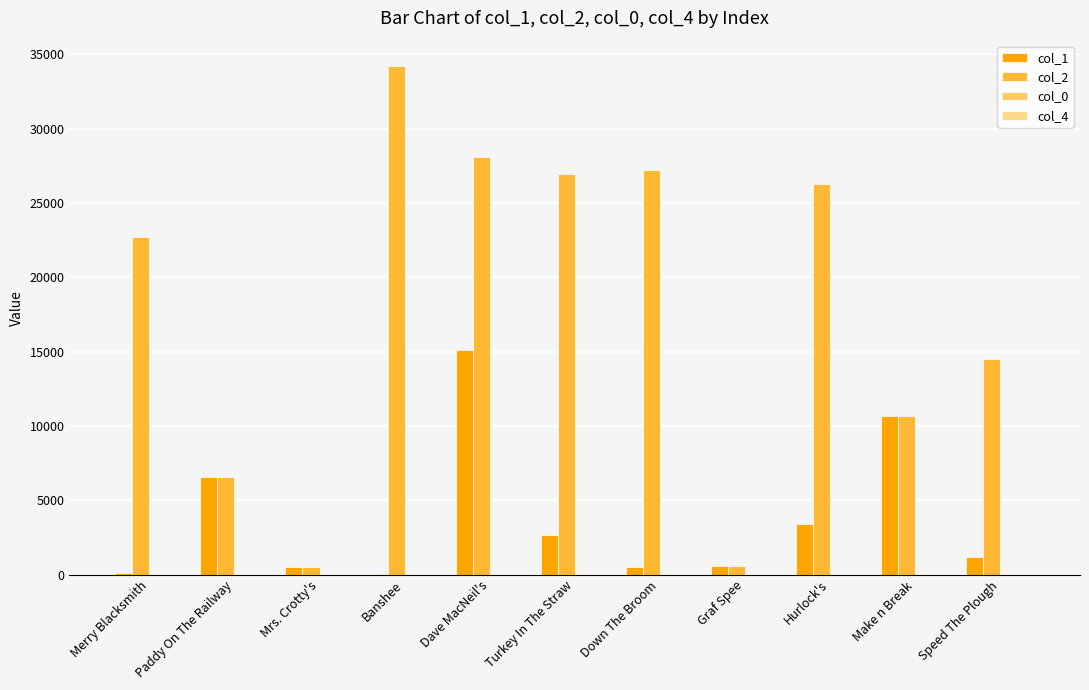

How many series are shown in this chart?

4